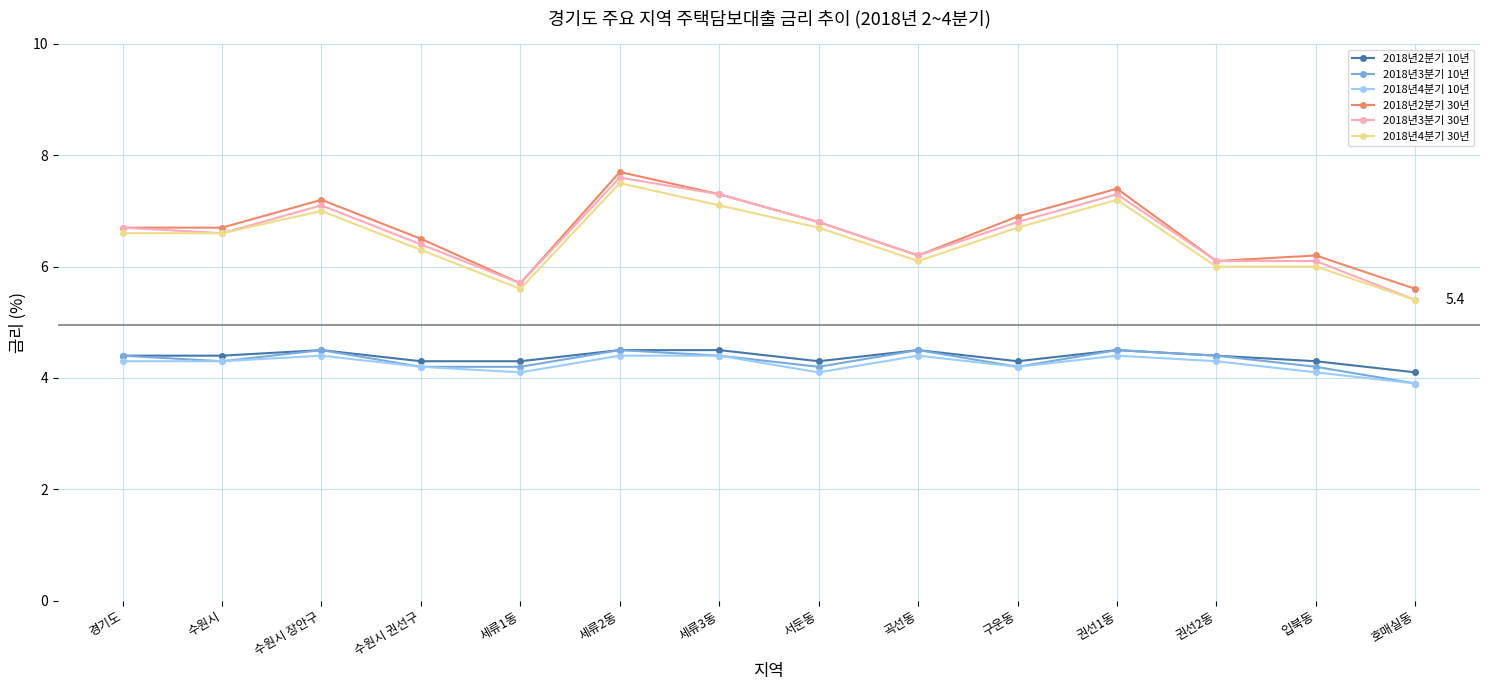

True or false: 2018년4분기 10년 has a value of 1.8 at 경기도.

False